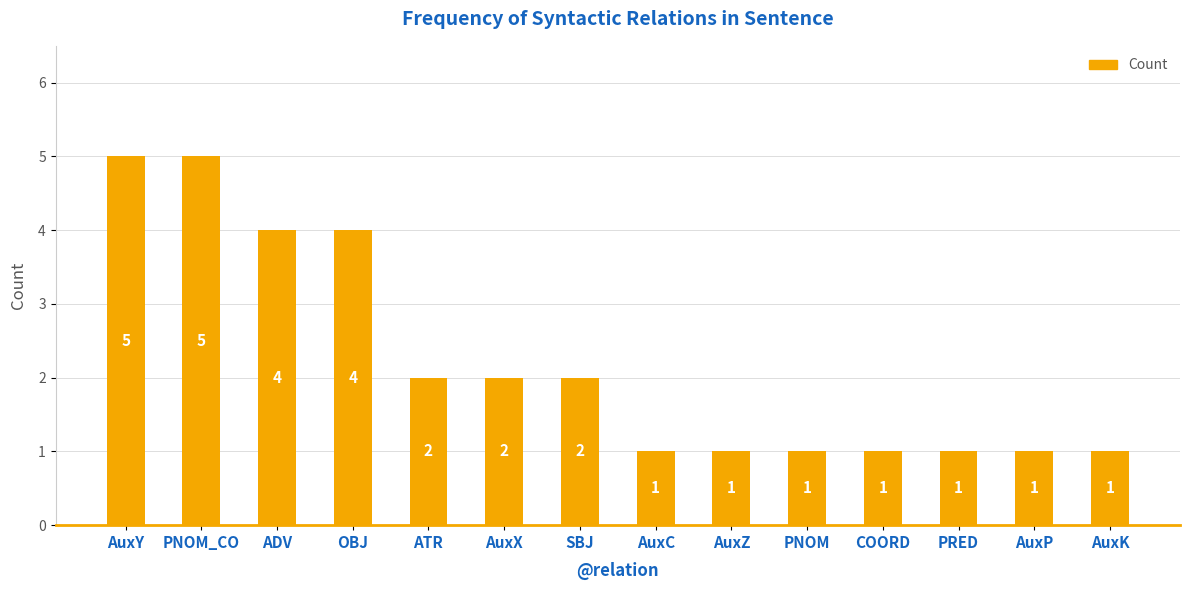

How many data points are less than 2?

7